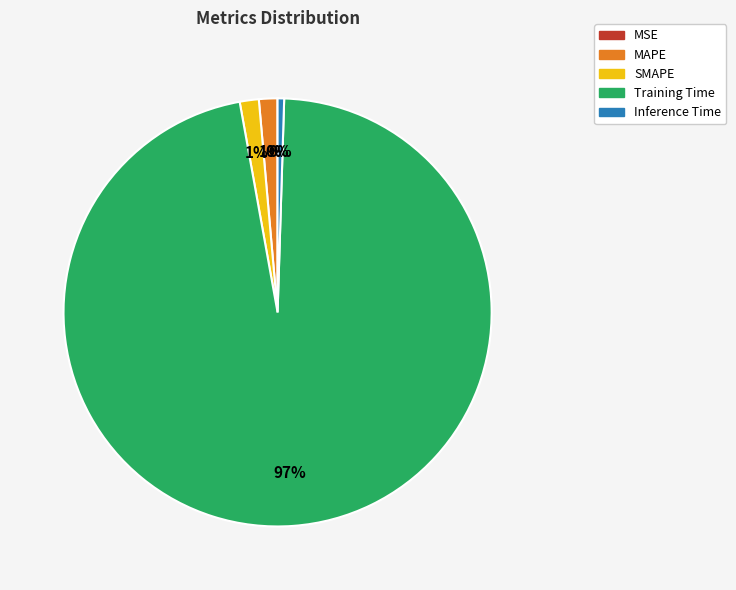

To the nearest percent, what is the average slice percentage?

20%